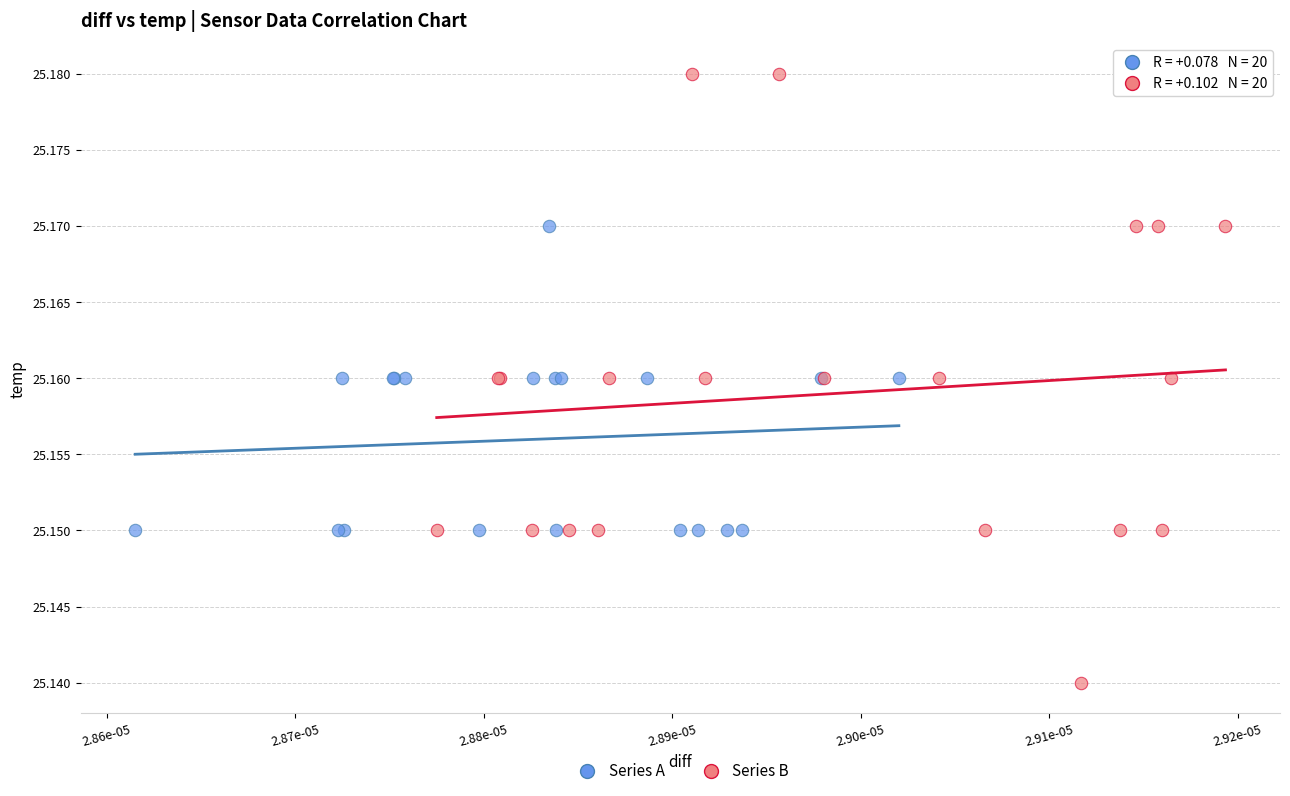

Which series reaches the maximum Y coordinate?

Series B